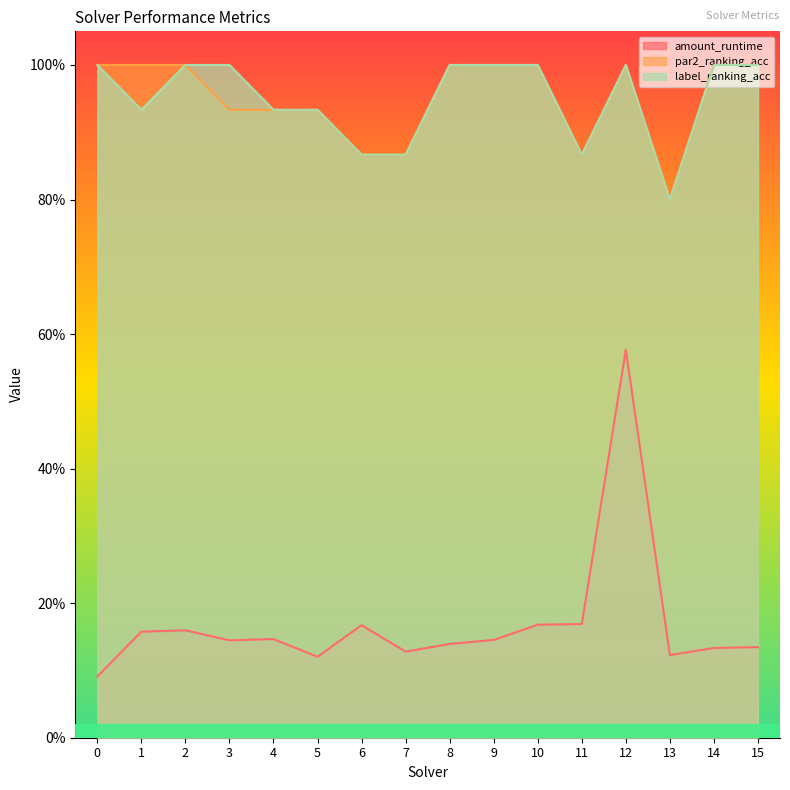

Which series has the largest total across all categories?

par2_ranking_acc